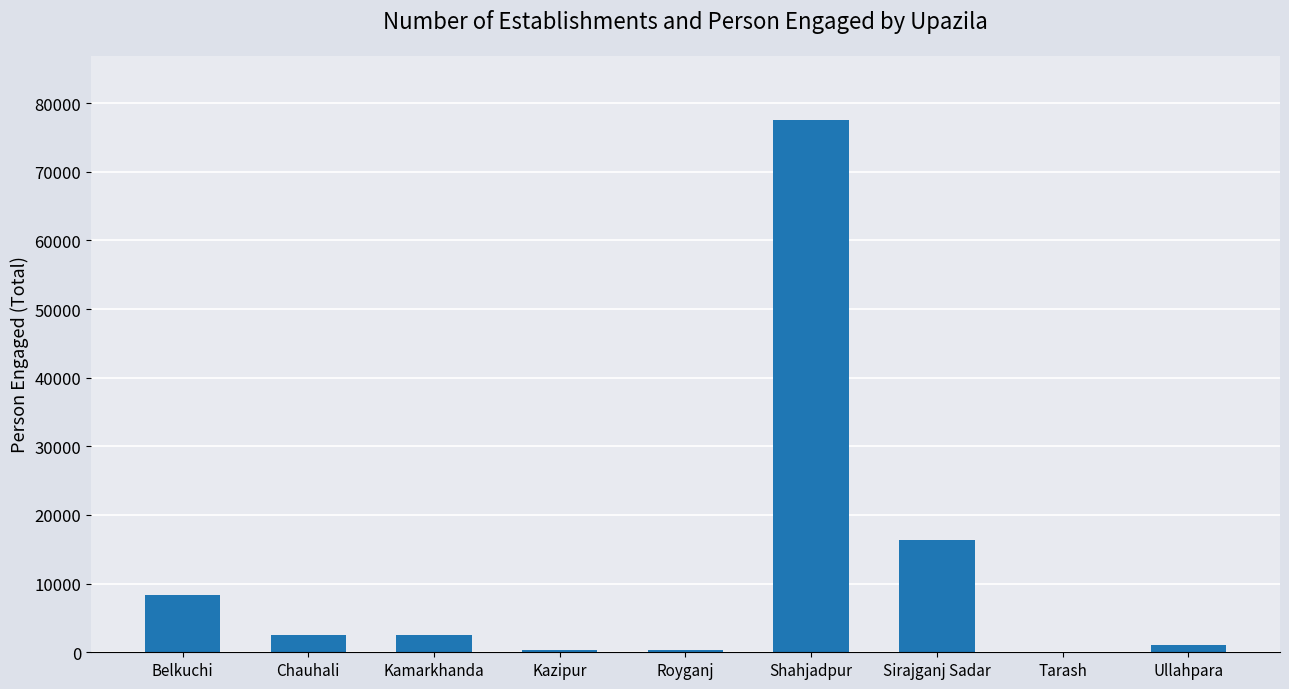

At which label does the data first exceed 2510?

Belkuchi